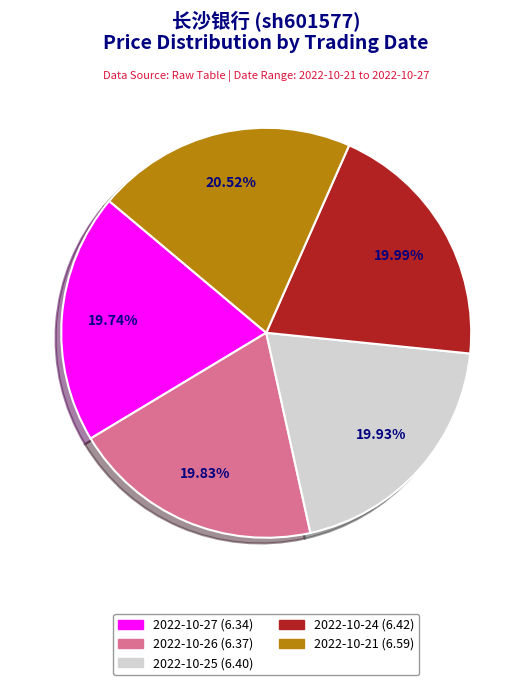

Does 2022-10-25 (6.40) represent more than half of the total?

No